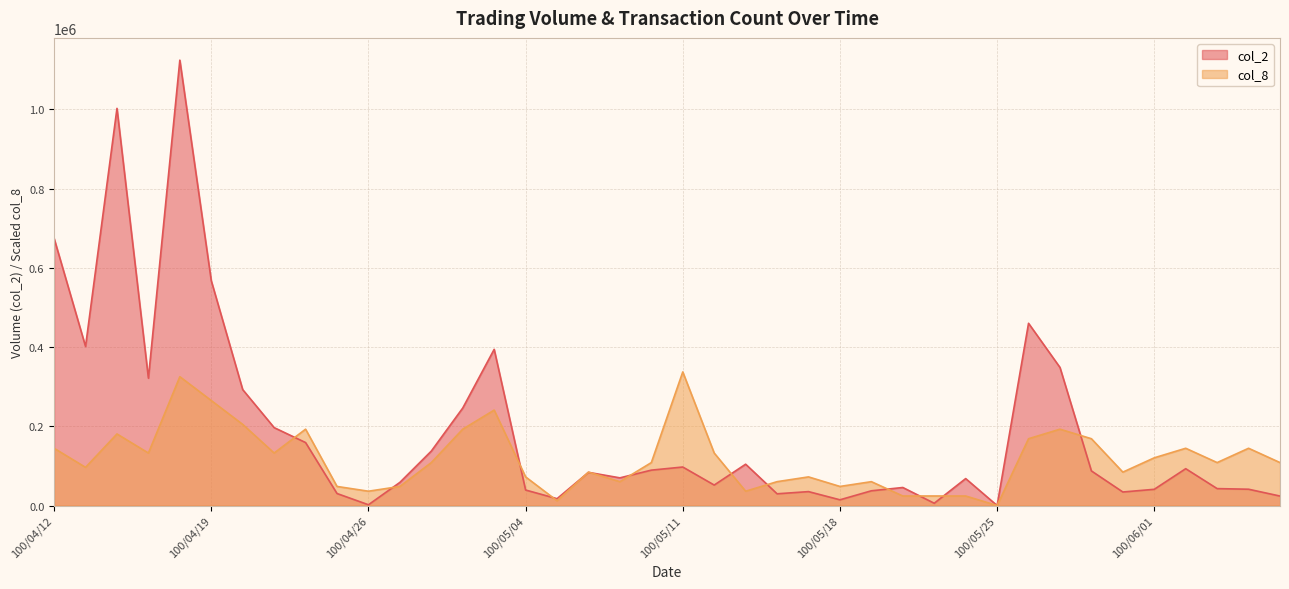

The col_8 series shows 48175.7 at 100/04/25. True or false?

True